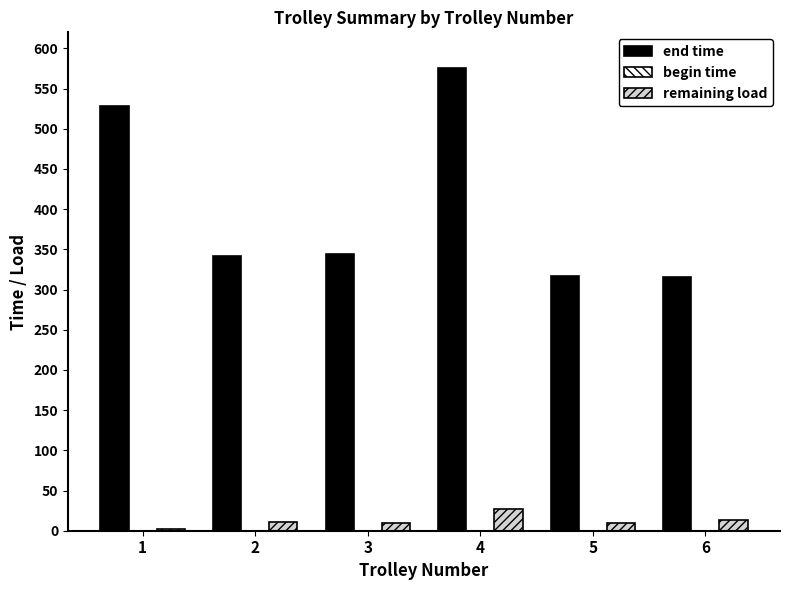

How many data points does each series have?

6